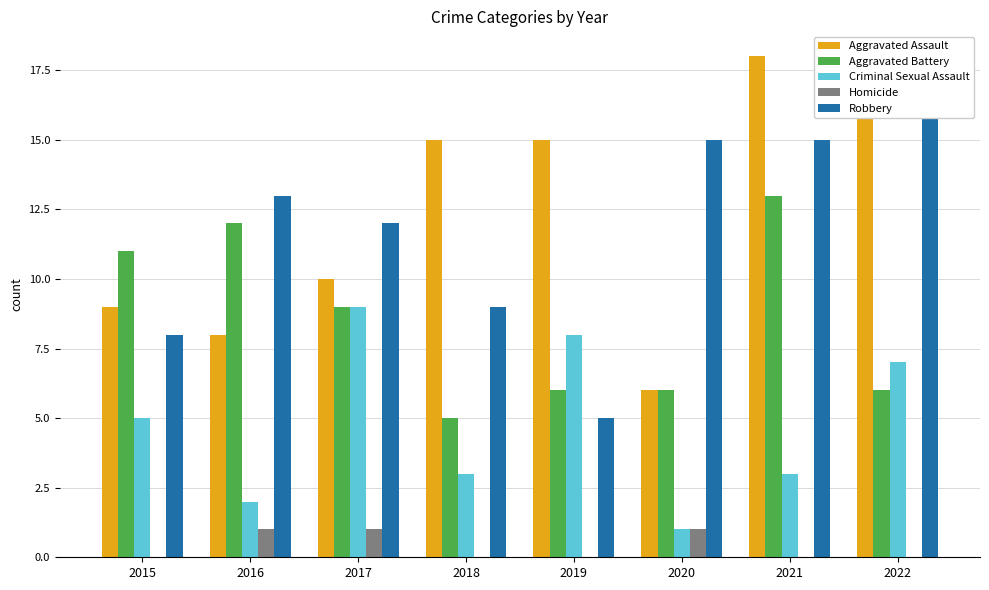

Count the Homicide values in the range 0 to 1.

8